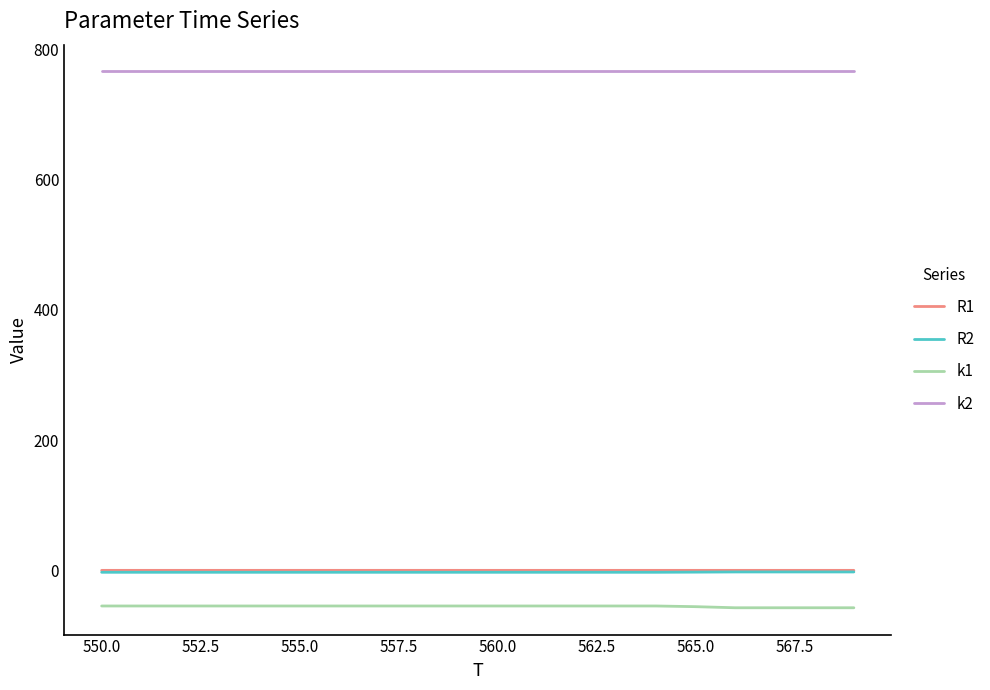

Which series has the largest total across all categories?

k2